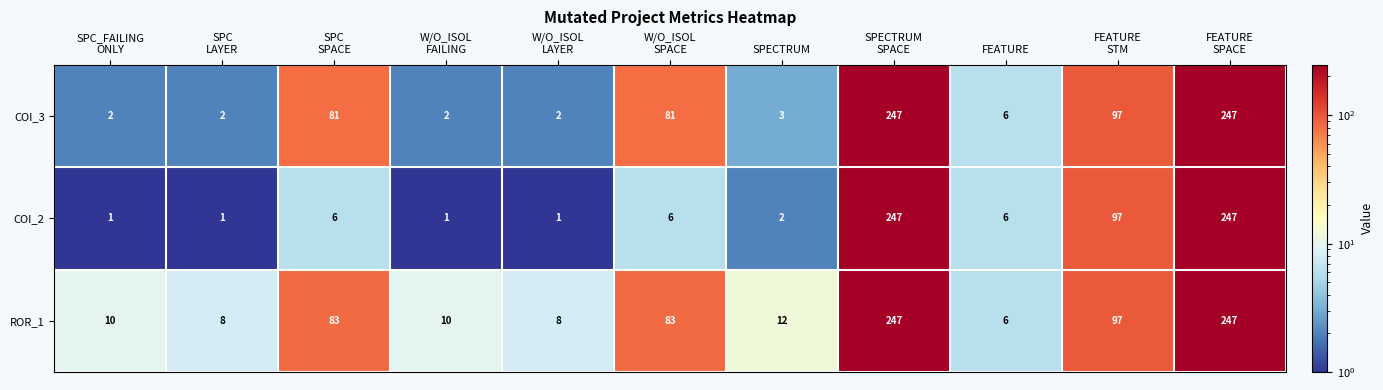

Which series has the largest range (max minus min)?

COI_2